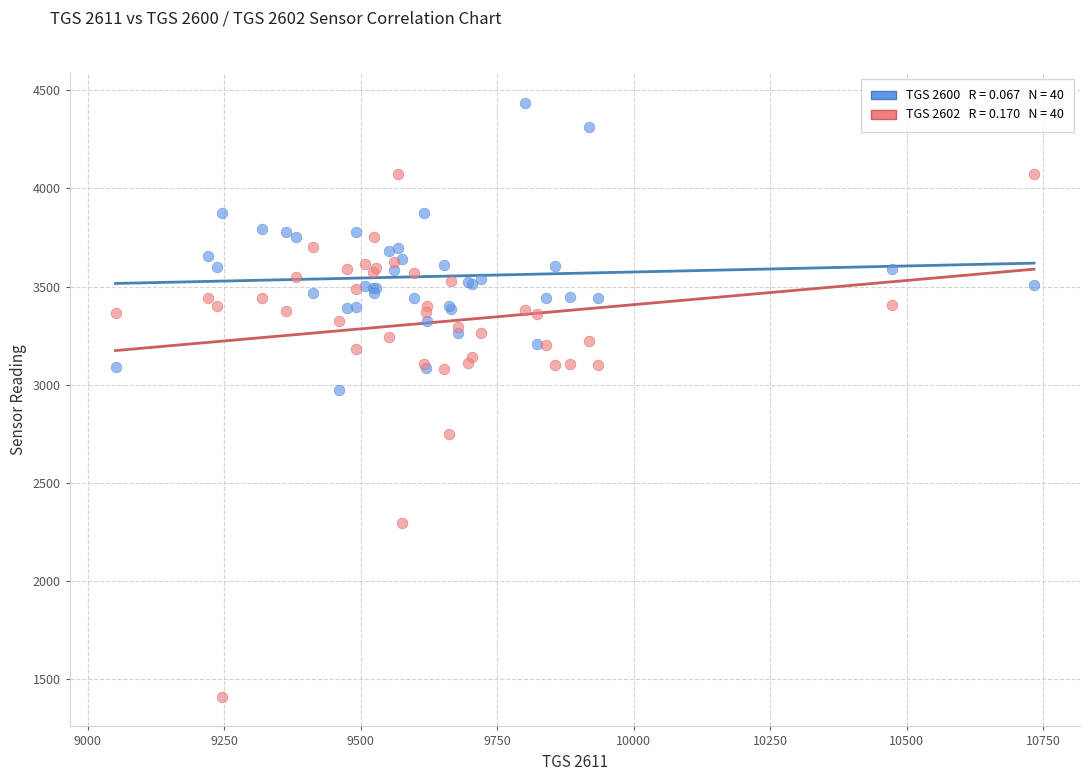

Across all series, what Y value is closest to 2923?

2975